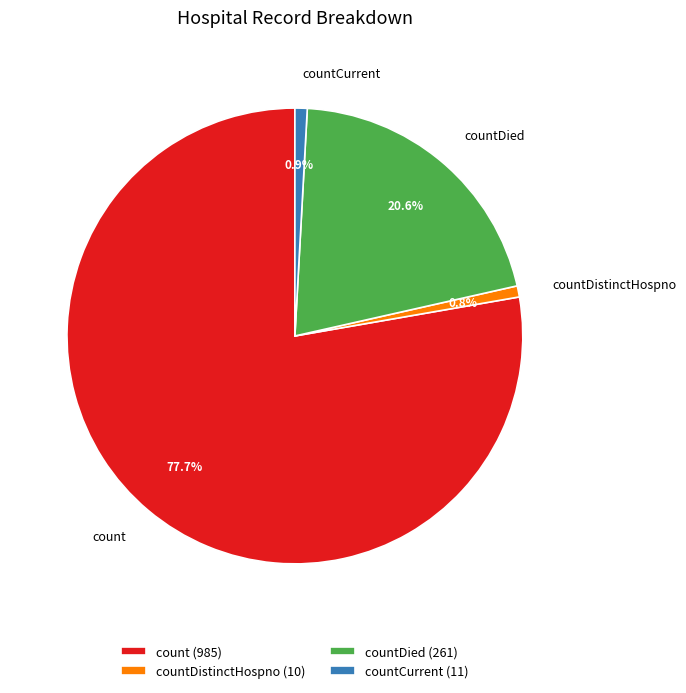

How many slices are in this pie chart?

4